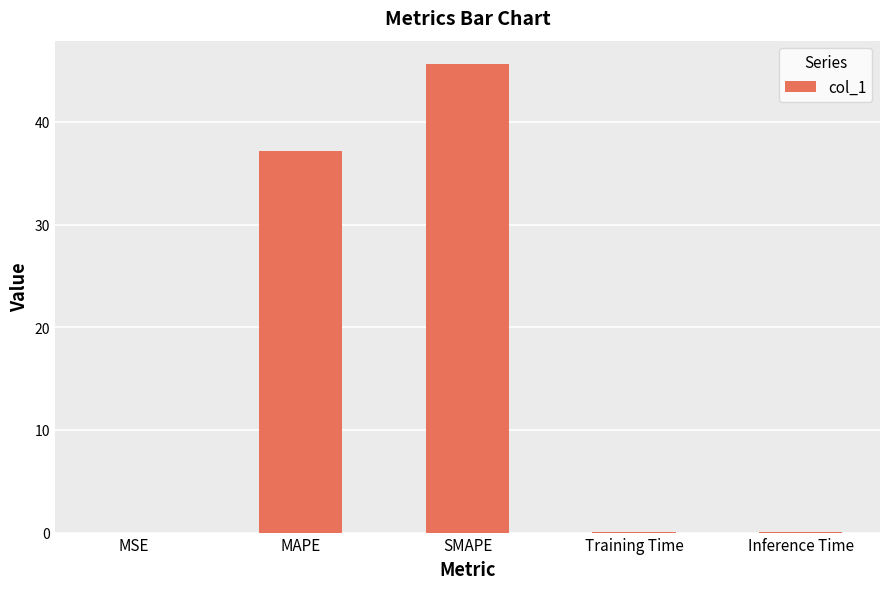

What is the change in value from MAPE to Training Time?

-37.1